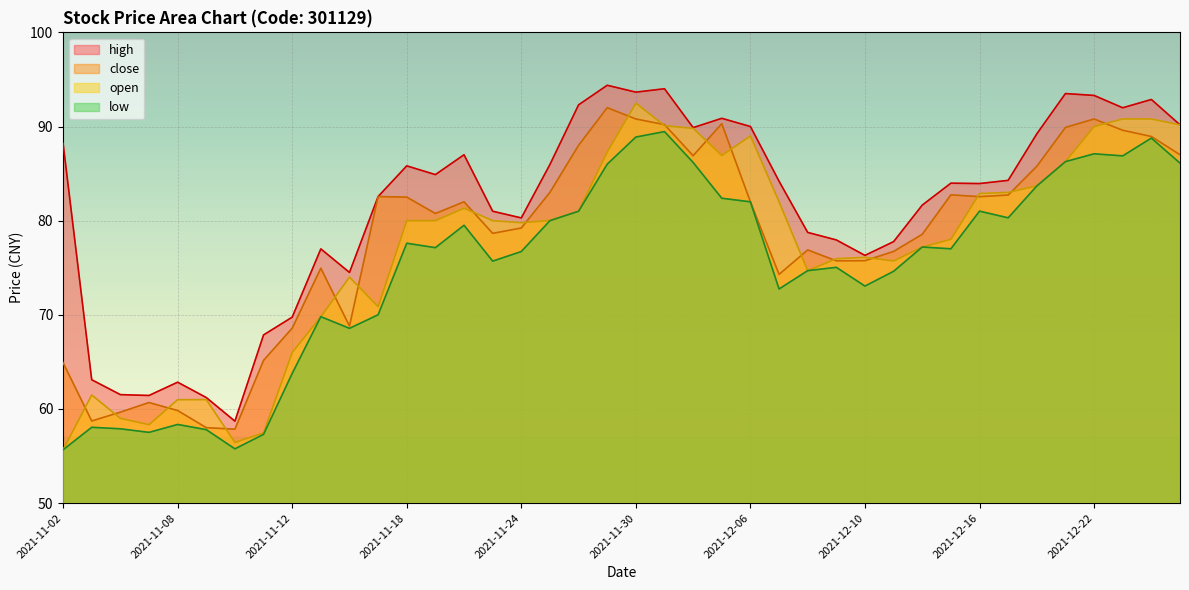

How many values in the close series are below 82?

20